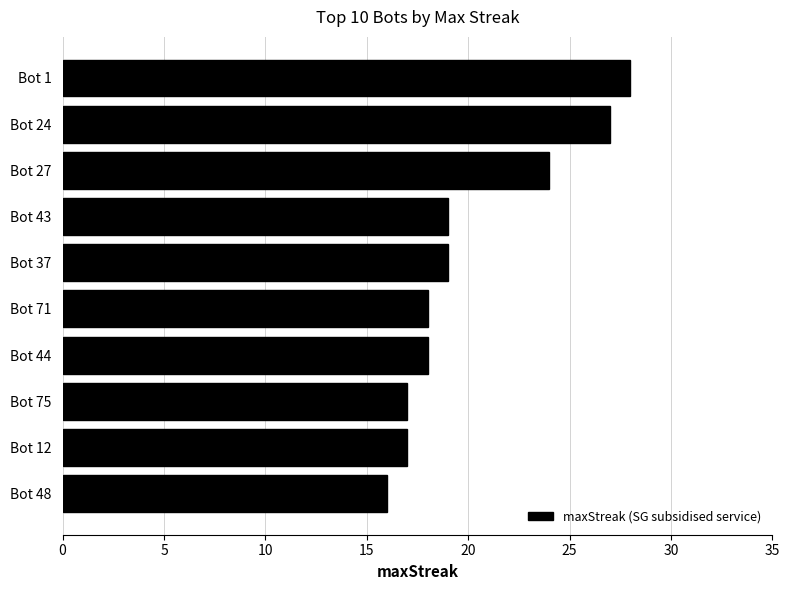

Reading top to bottom, list all the values displayed in this chart.

28	27	24	19	19	18	18	17	17	16